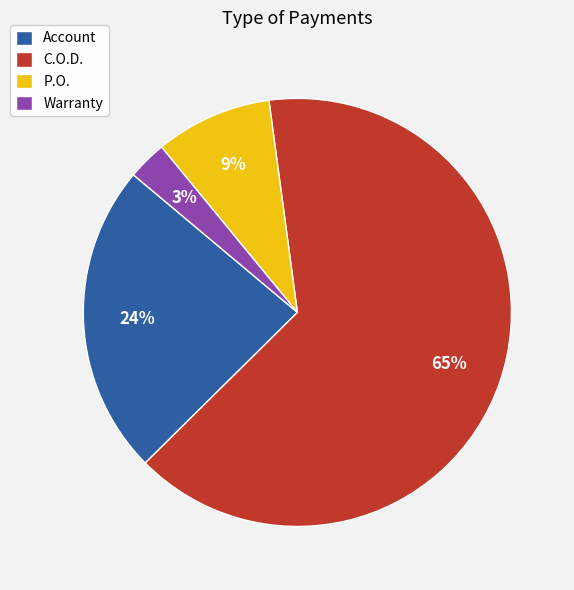

True or false: P.O. accounts for 21% of the total.

False